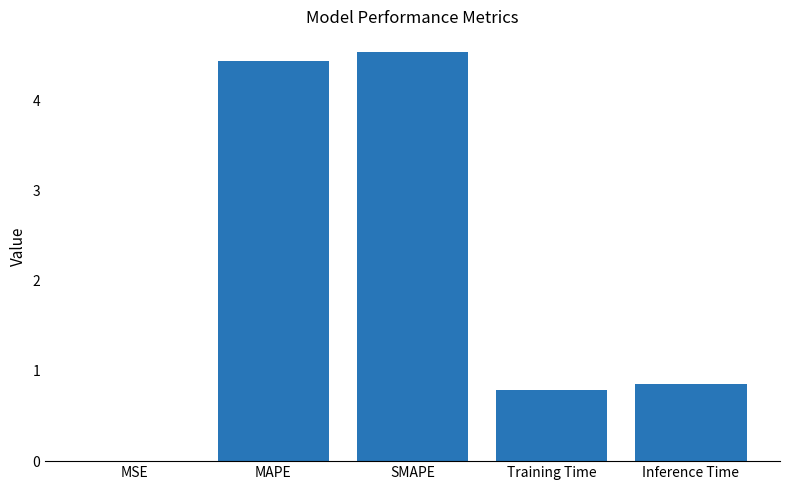

Which has a higher value, Training Time or SMAPE?

SMAPE